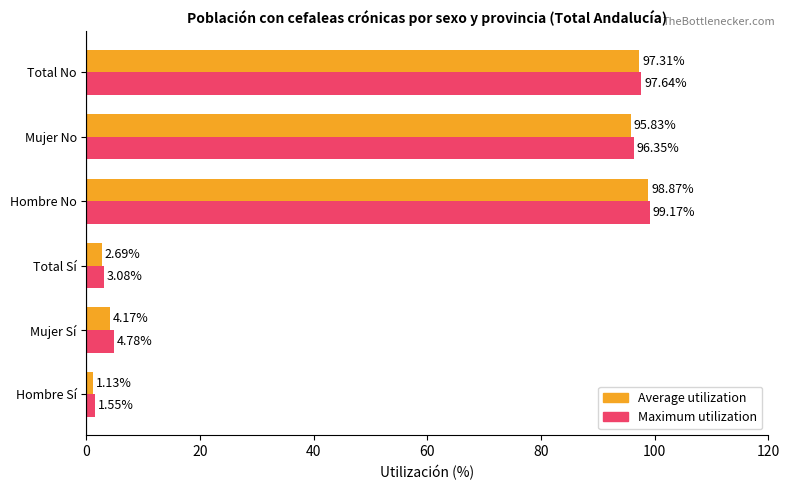

What is the average value of the Maximum utilization series?

50.4